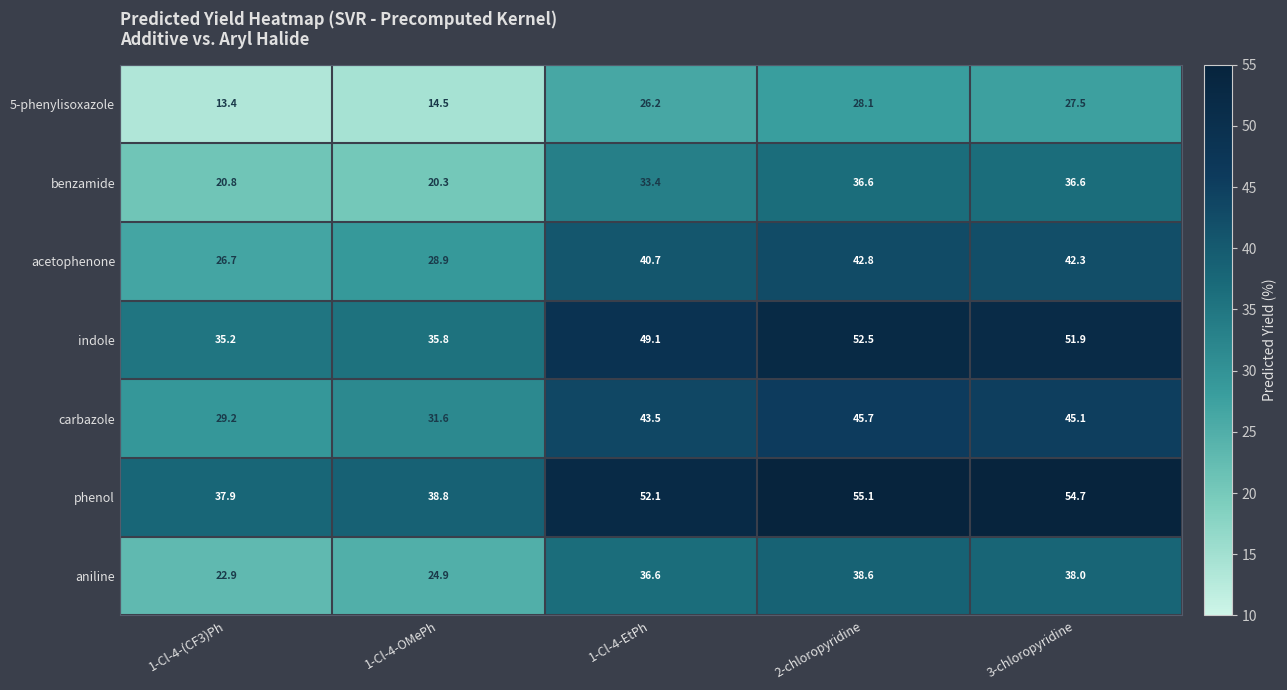

Count the number of data series in this chart.

7